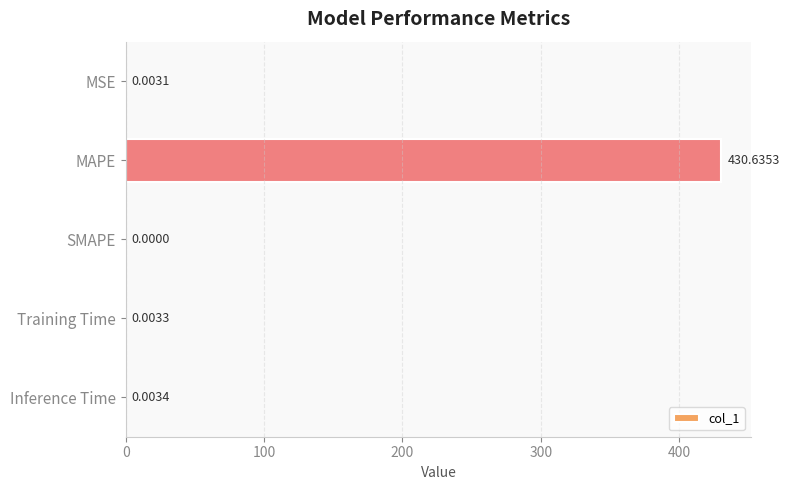

Which label corresponds to the largest value in the chart?

MAPE